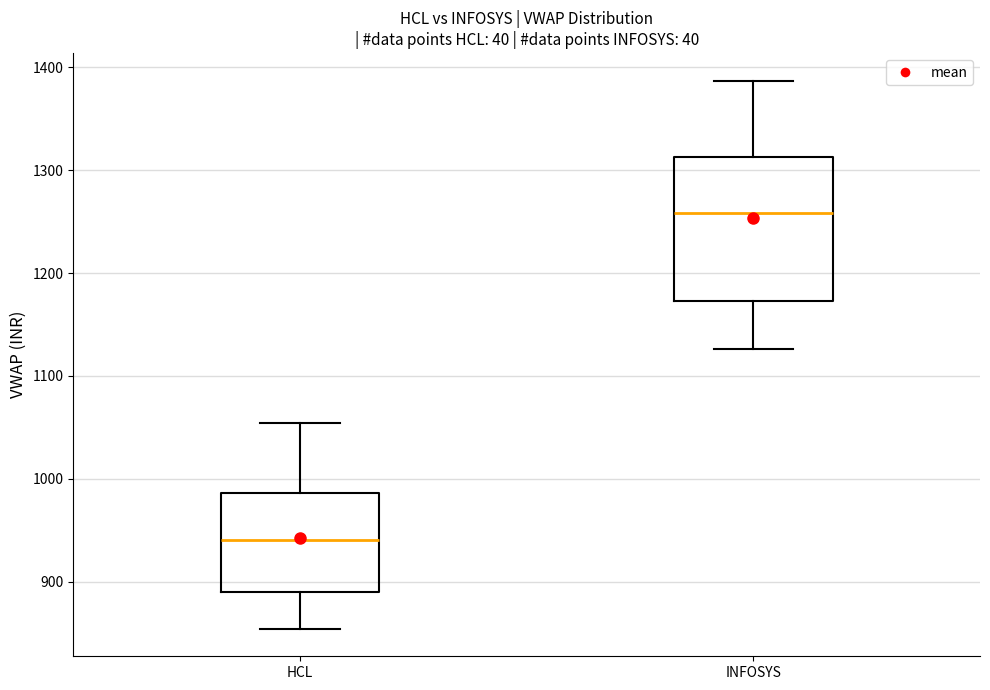

Which box's median line is the highest?

INFOSYS